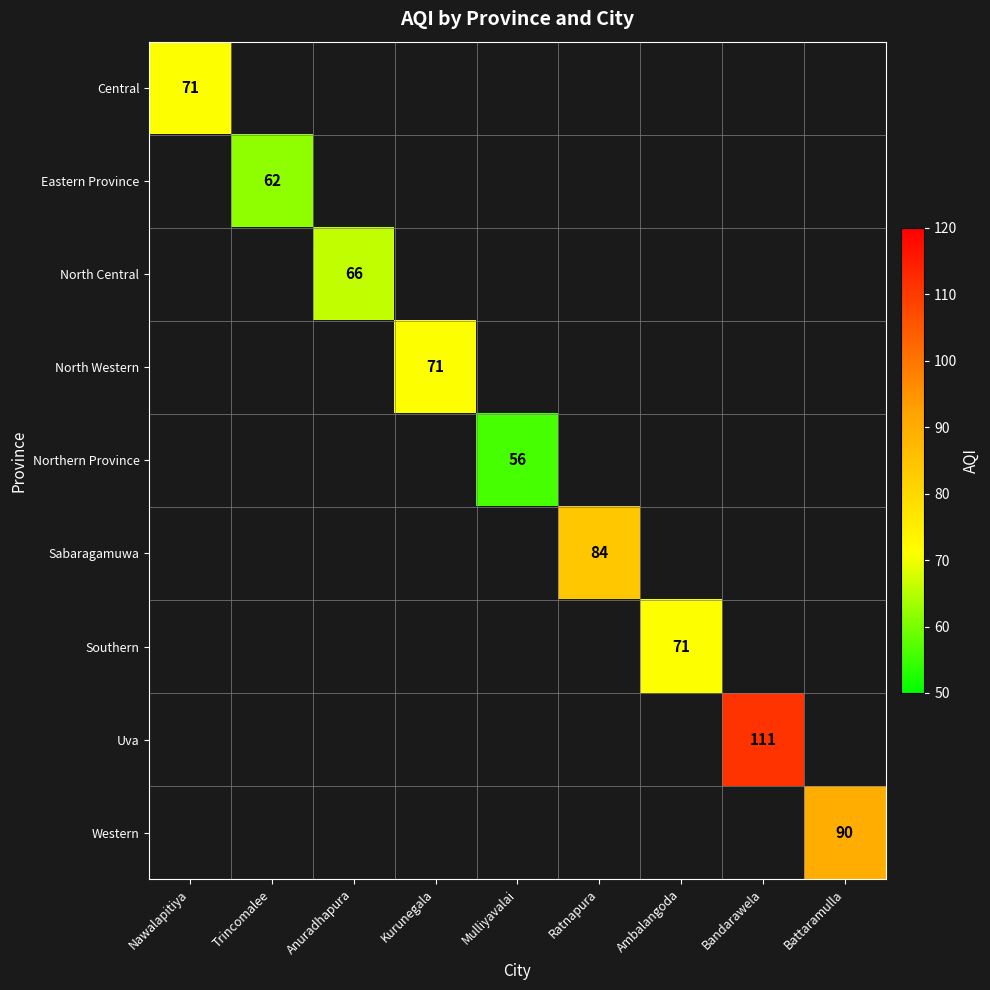

Is it true that Western equals 32 at Battaramulla?

False